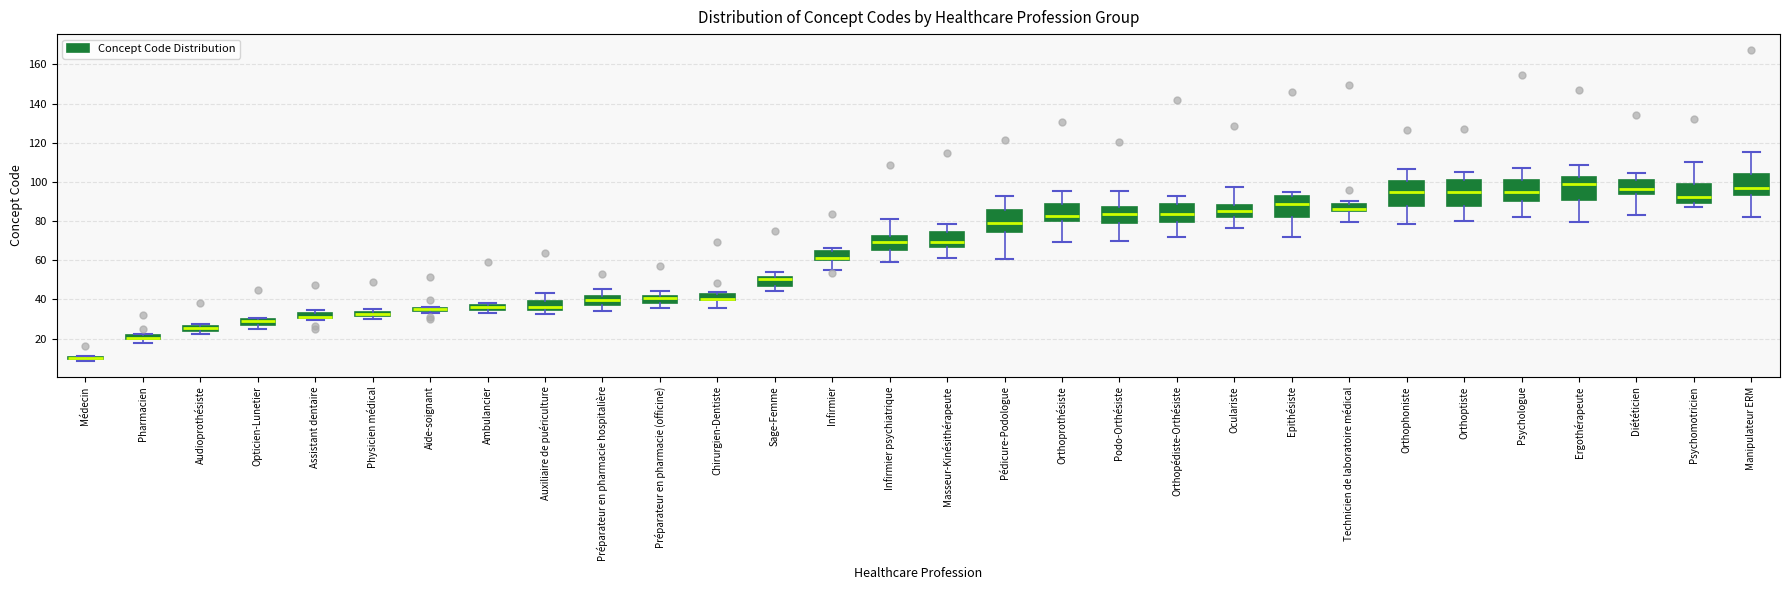

Where is the lower edge of the box for Diététicien on the y-axis? The values are not printed on the chart, so give them approximately, as read against the axis.

94